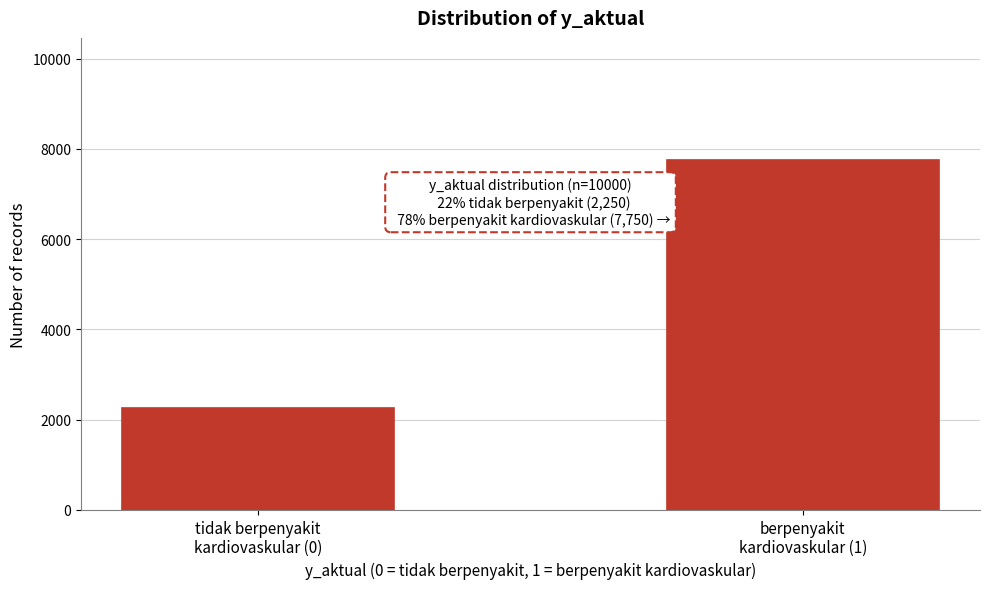

Reading left to right, what are all the values shown in this chart?

2250	7750